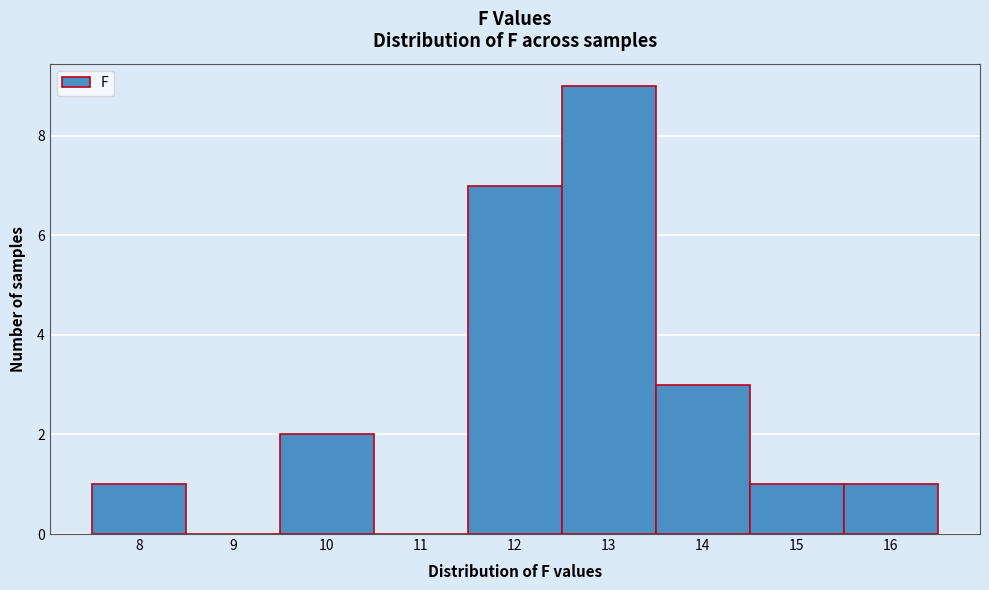

Reading left to right, list all the values displayed in this chart.

8=1	9=0	10=2	11=0	12=7	13=9	14=3	15=1	16=1